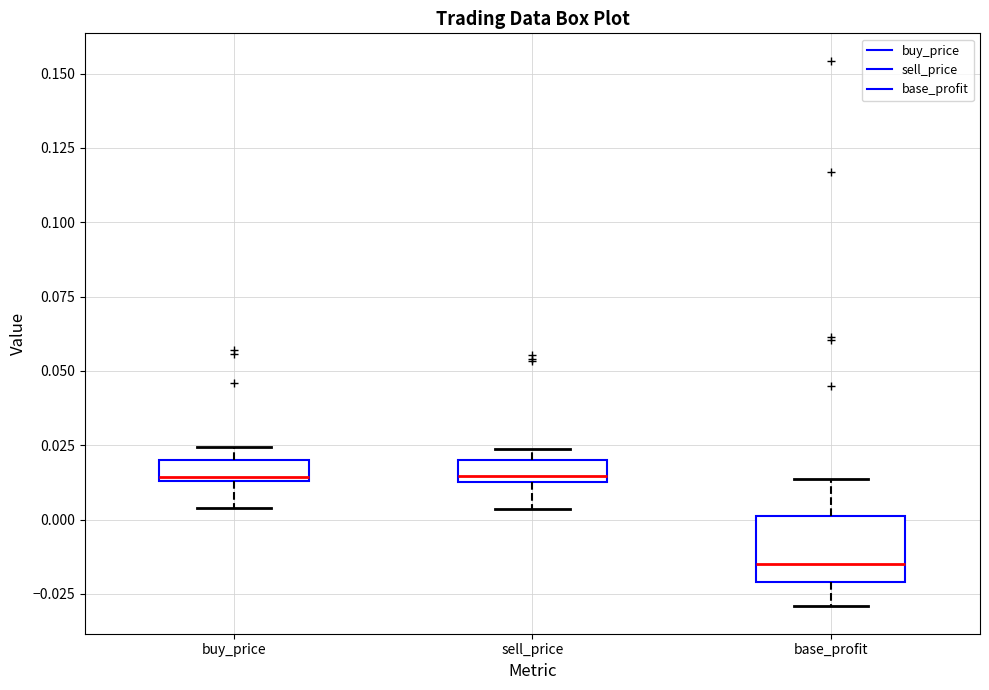

Where is the lower edge of the box for buy_price on the y-axis? The values are not printed on the chart, so give them approximately, as read against the axis.

0.015